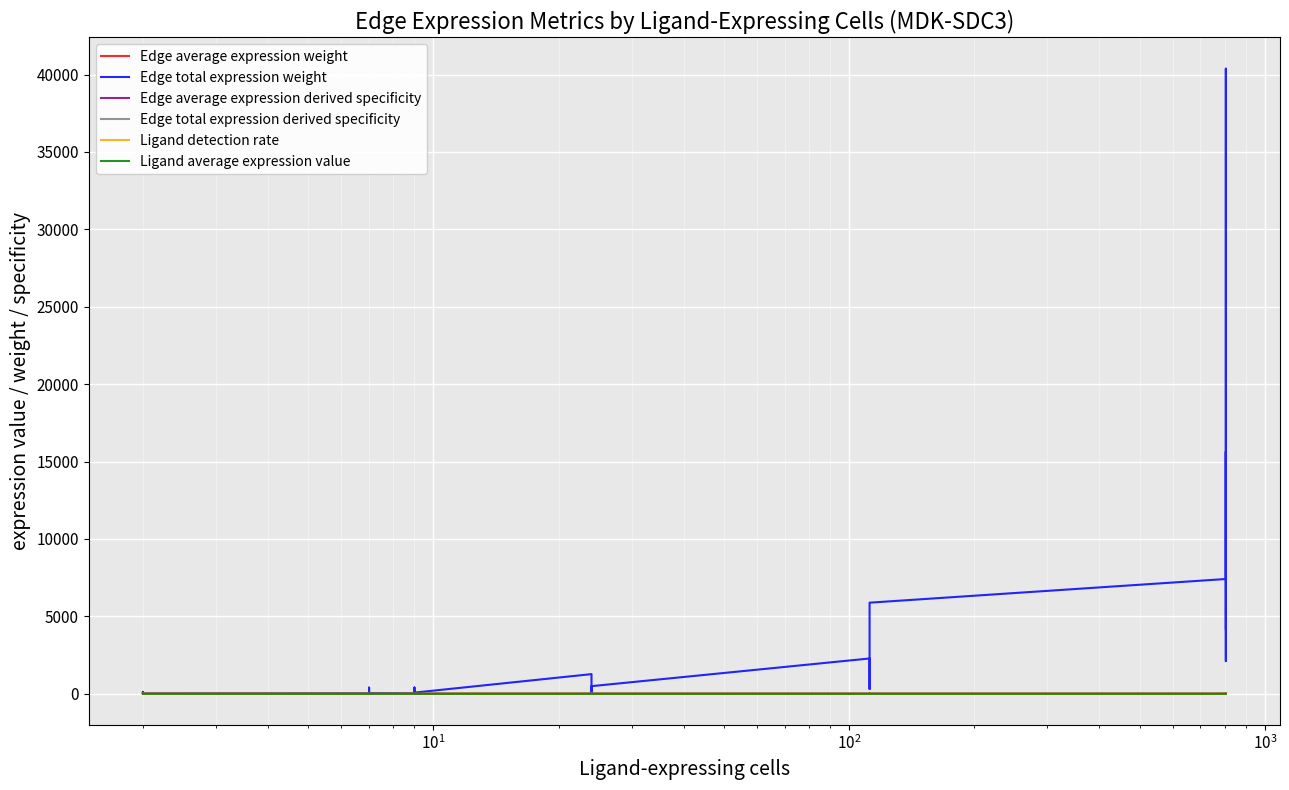

True or false: Edge average expression weight has more than 0 interior local peaks.

True